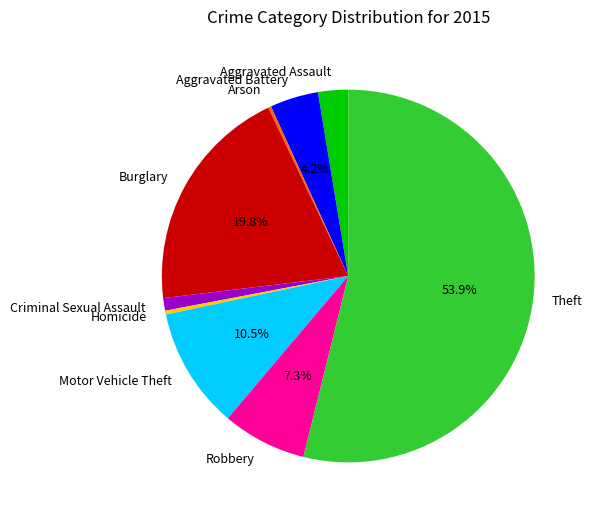

What is the largest slice in the pie chart?

Theft